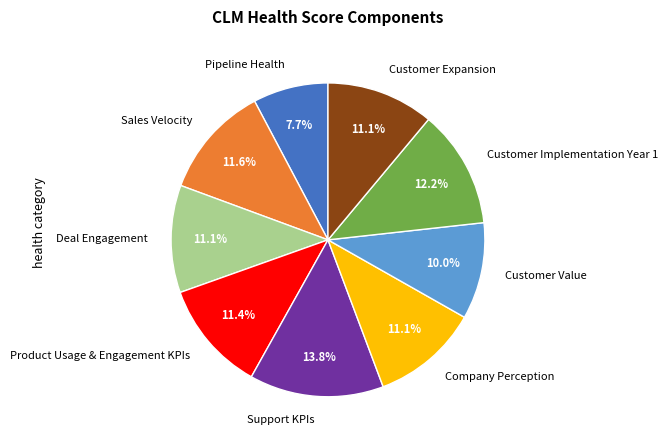

How many slices are in this pie chart?

9